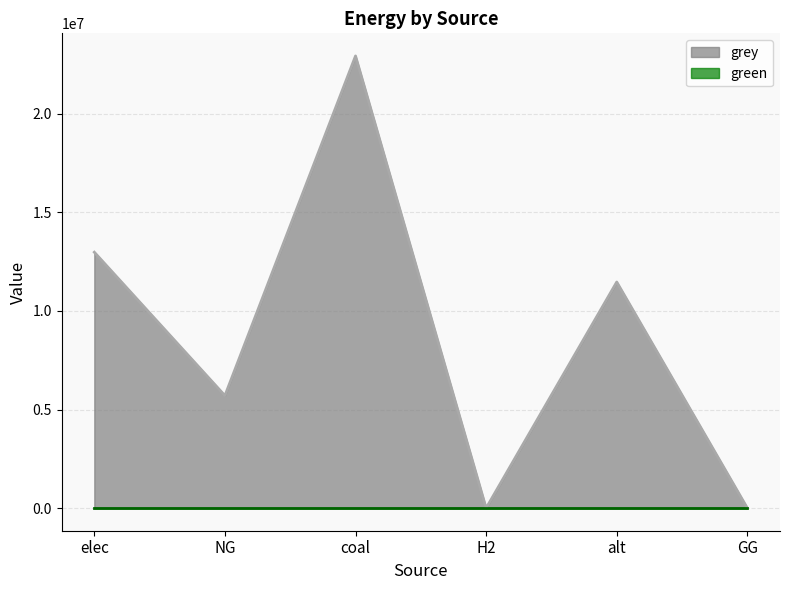

The grey series shows 22129864.8 at elec. True or false?

False